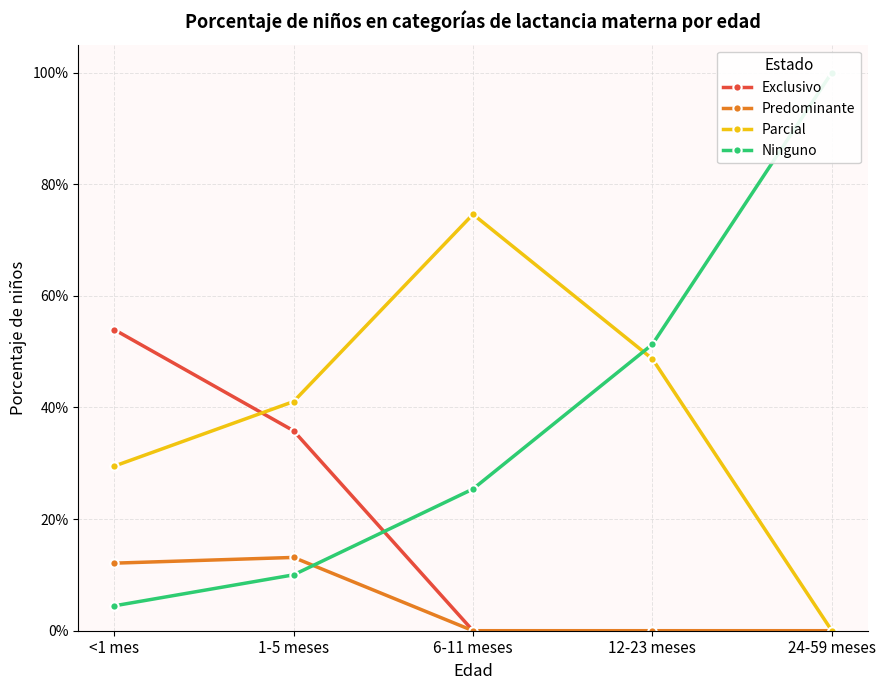

The value of Parcial at 1-5 meses is 0.4. True or false?

True